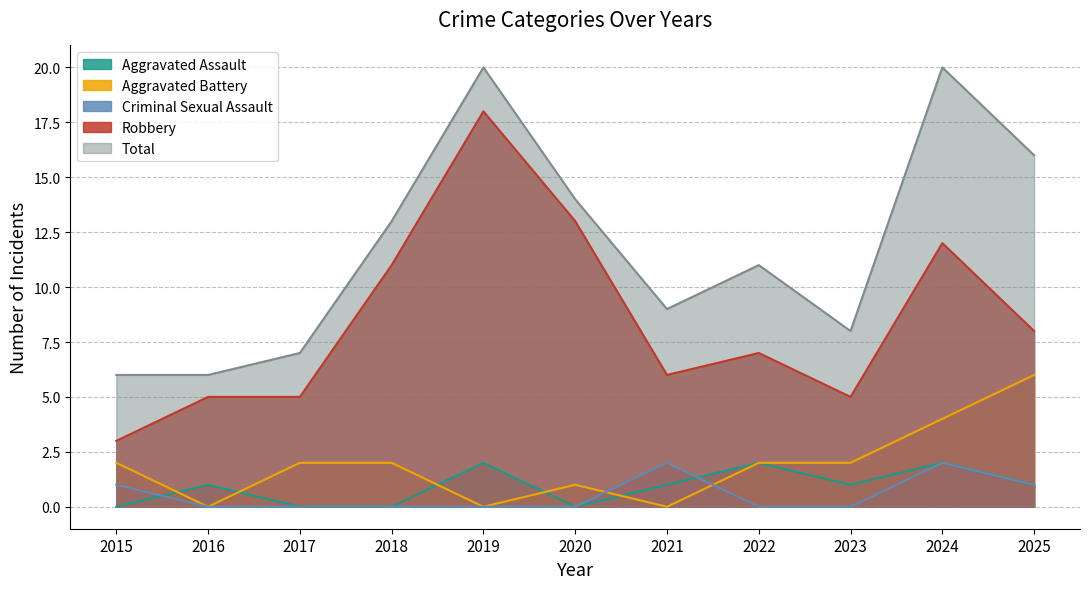

Rank the series at 2017 from highest to lowest value.

Total, Robbery, Aggravated Battery, Aggravated Assault, Criminal Sexual Assault